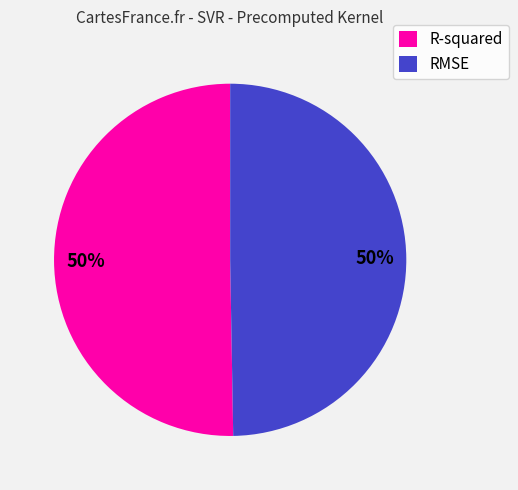

Do RMSE and R-squared together represent more than half of the pie?

Yes